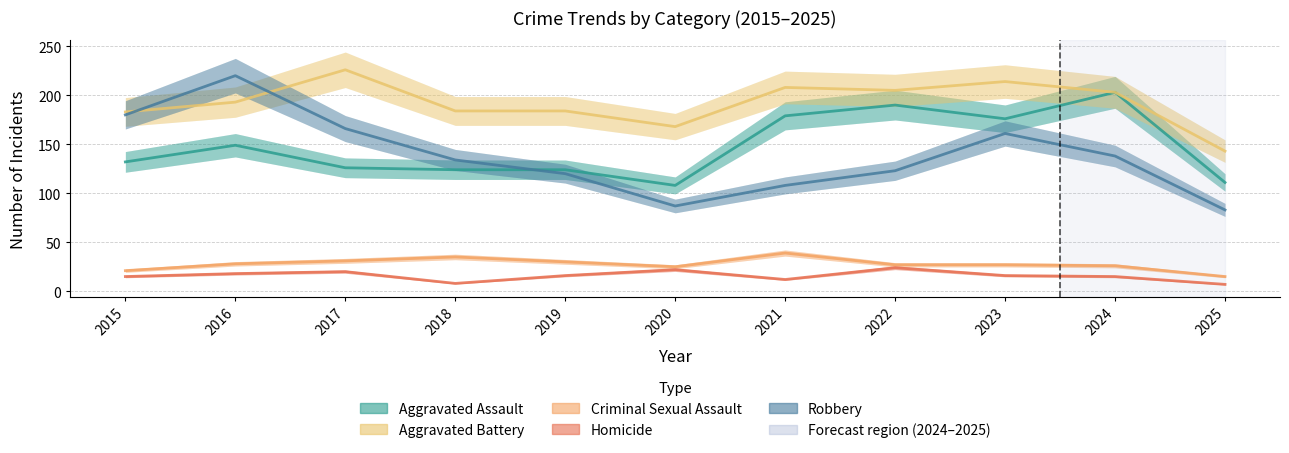

The value of Criminal Sexual Assault at 2016 is 41. True or false?

False